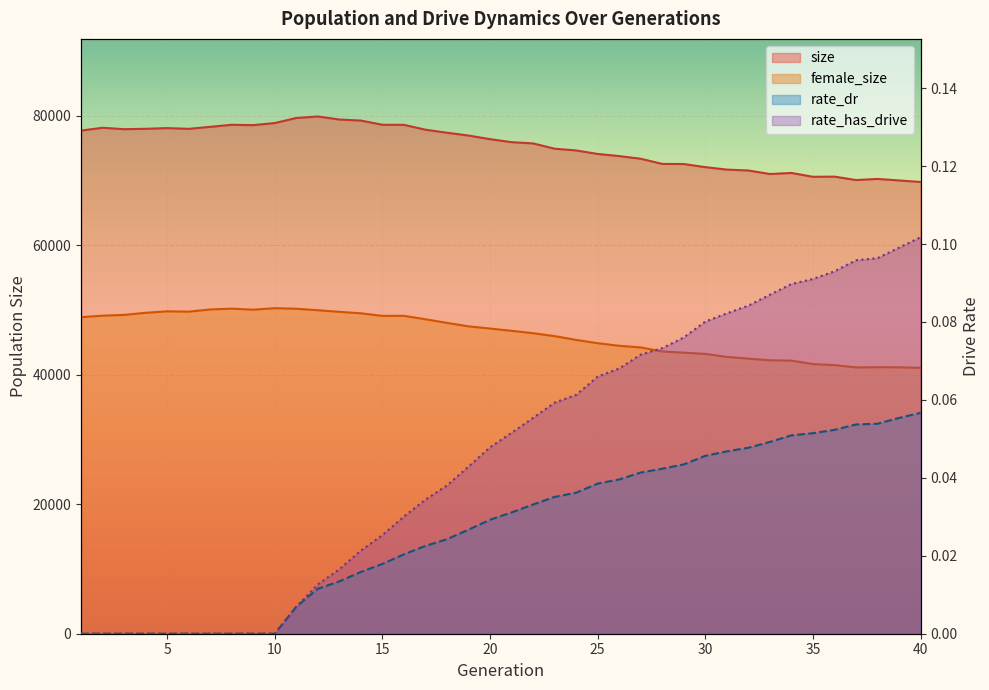

What is the sum of the size values at 2 and 33?

149159.0